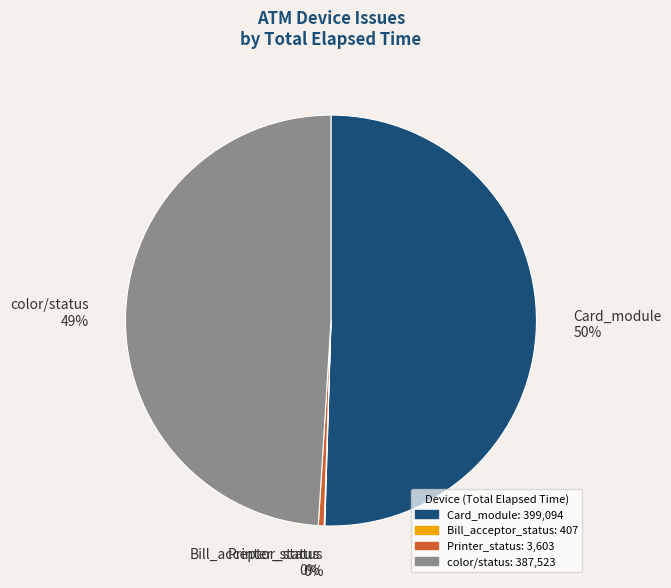

Between Card_module and color/status, which is larger?

Card_module